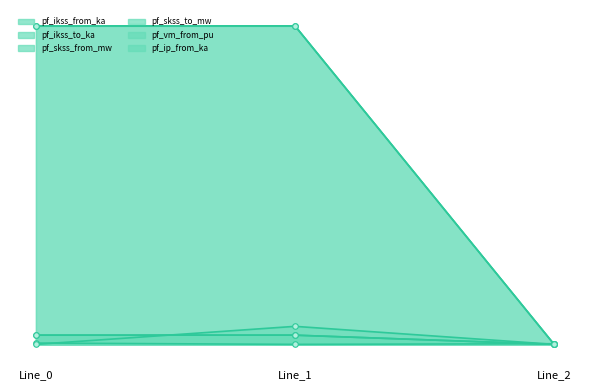

Which category has the lowest value in the pf_ip_from_ka series?

Line_0